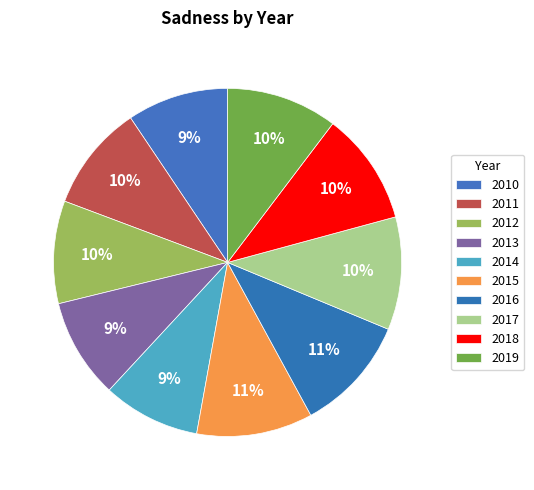

The 2015 slice represents 1% of the pie. True or false?

False